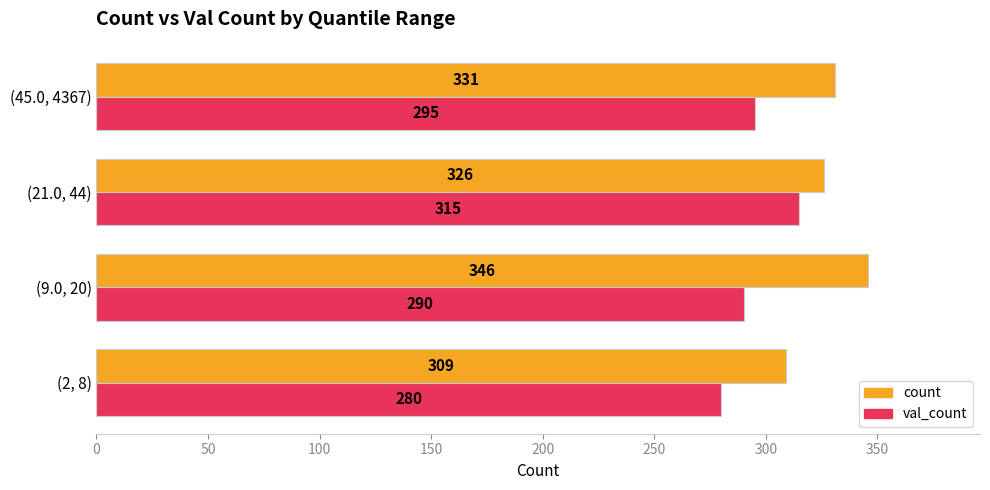

What is the difference between the maximum and second lowest values in the count series?

20